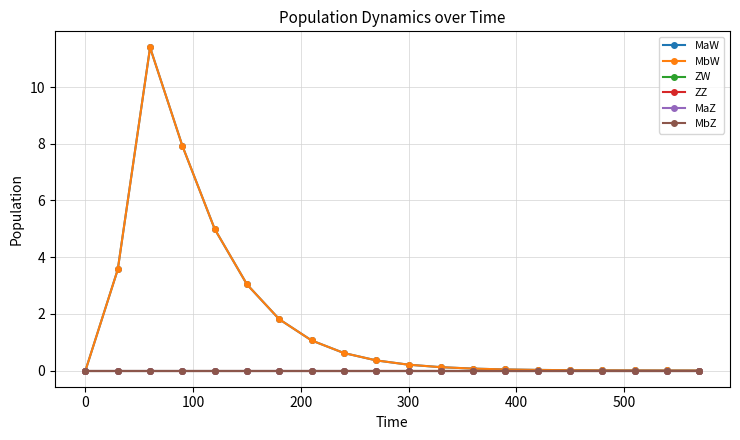

What are all the series names shown in the legend?

MaW, MbW, ZW, ZZ, MaZ, MbZ